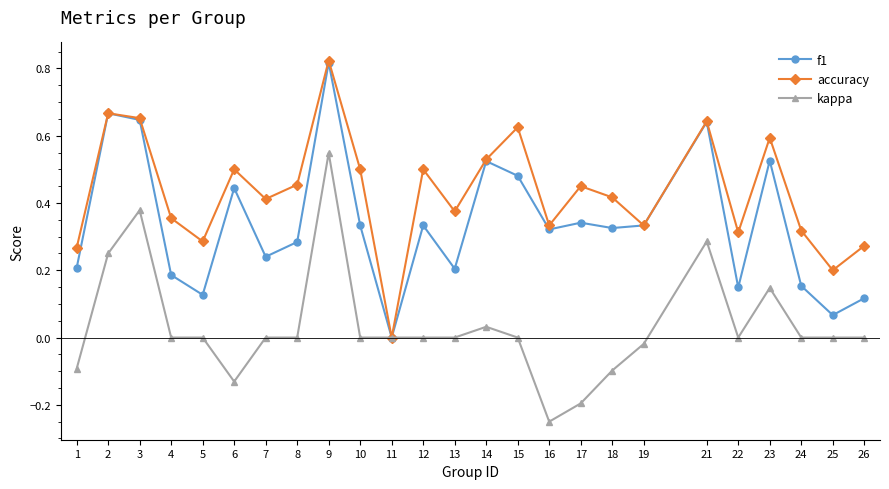

Rank the series by their average value, from highest to lowest.

accuracy, f1, kappa